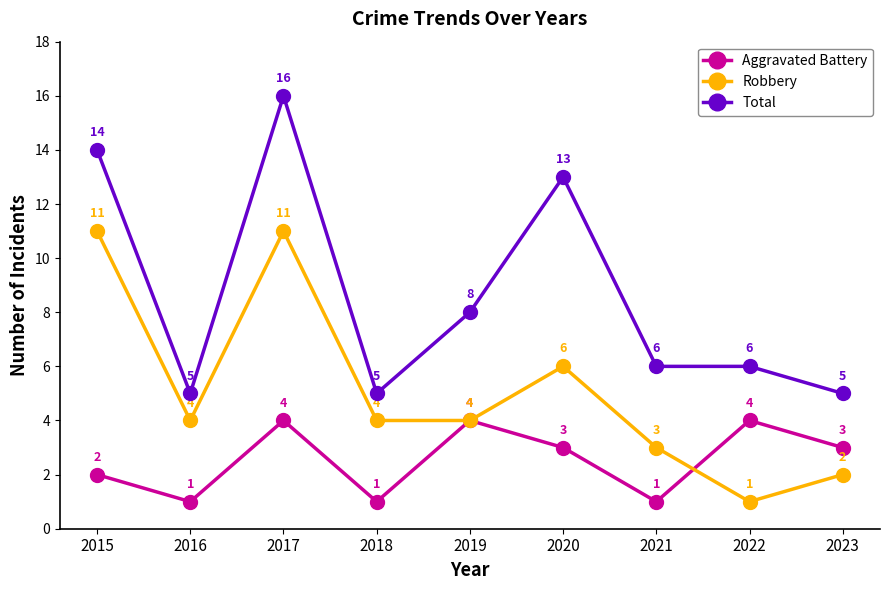

At which category does Robbery reach its first local valley?

2016